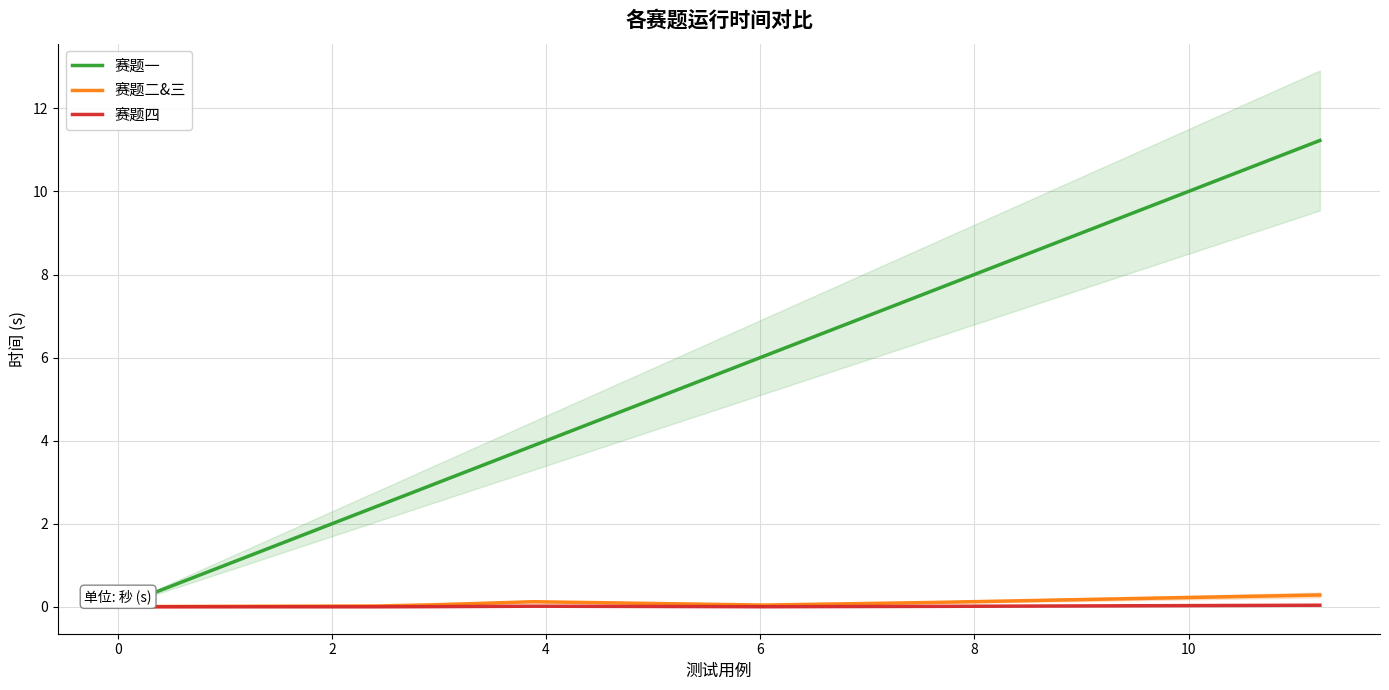

What is the difference between the maximum and second lowest values in the 赛题一 series?

11.2